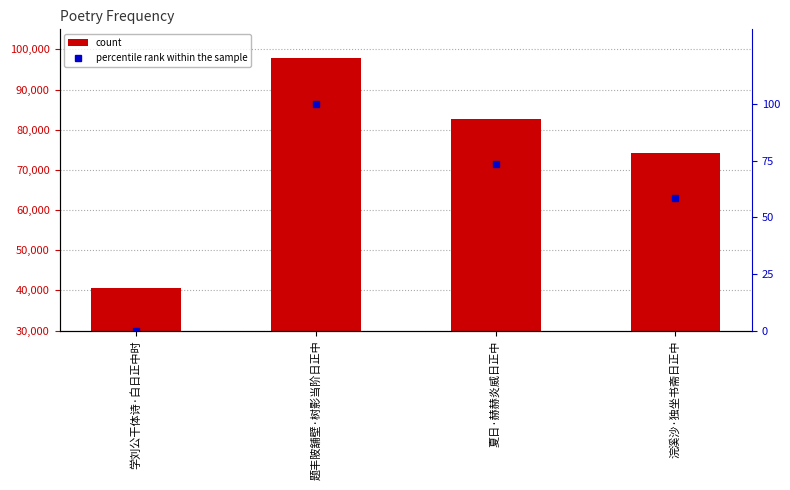

Are the bars grouped side by side (vs. stacked)?

Yes